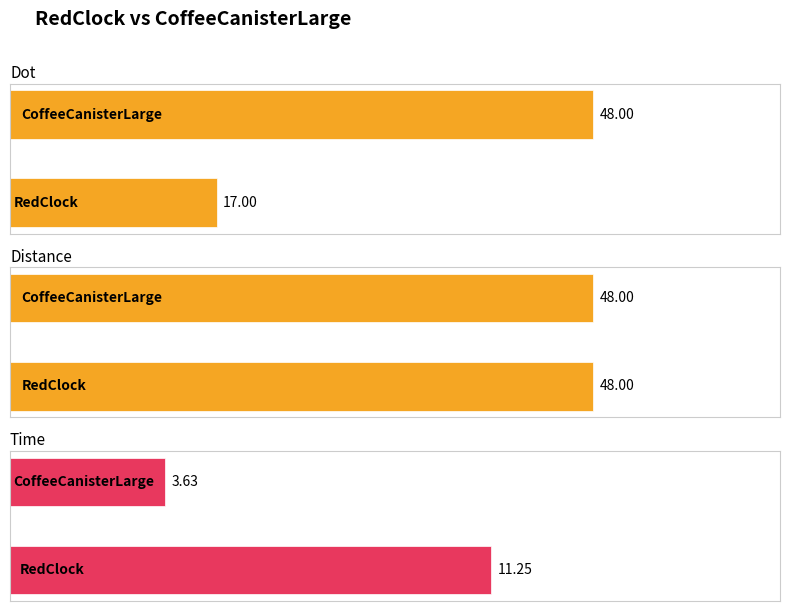

Reading left to right, list all the values displayed in this chart.

Dot: RedClock=17.0	CoffeeCanisterLarge=48.0
Distance: RedClock=48.0	CoffeeCanisterLarge=48.0
Time: RedClock=11.2	CoffeeCanisterLarge=3.6